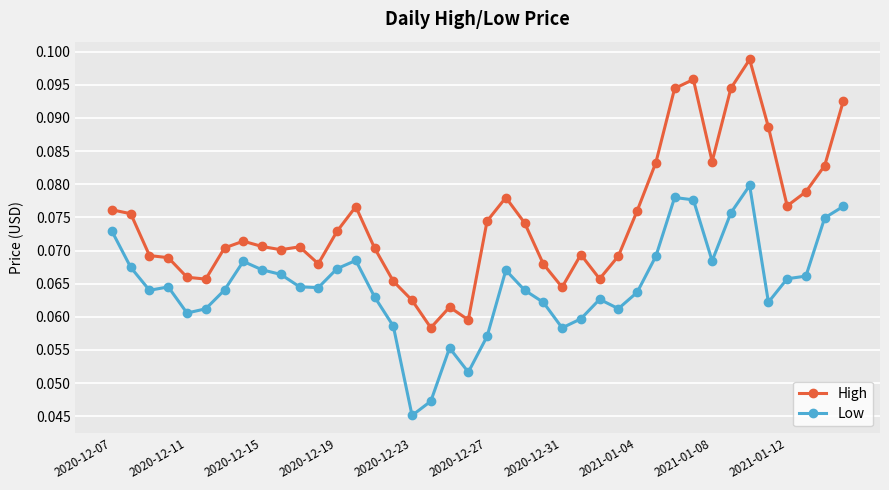

At how many categories does at least one series exceed 0?

40